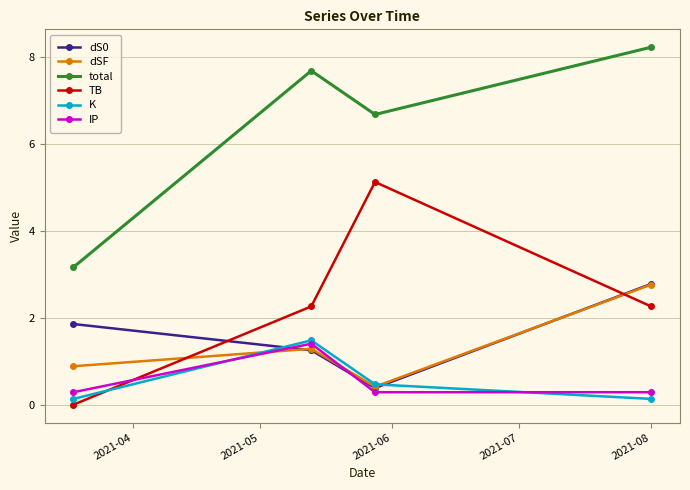

True or false: total and TB cross at least once.

False